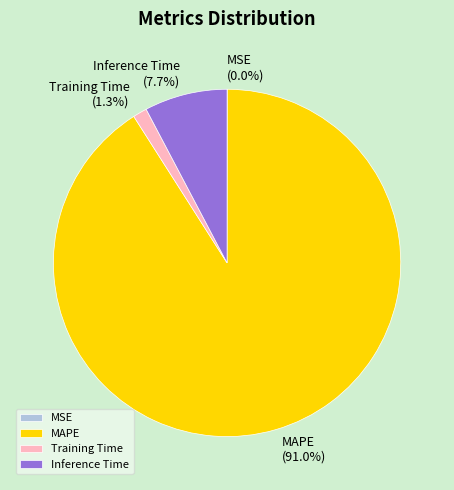

Which category has the biggest portion of the pie?

MAPE